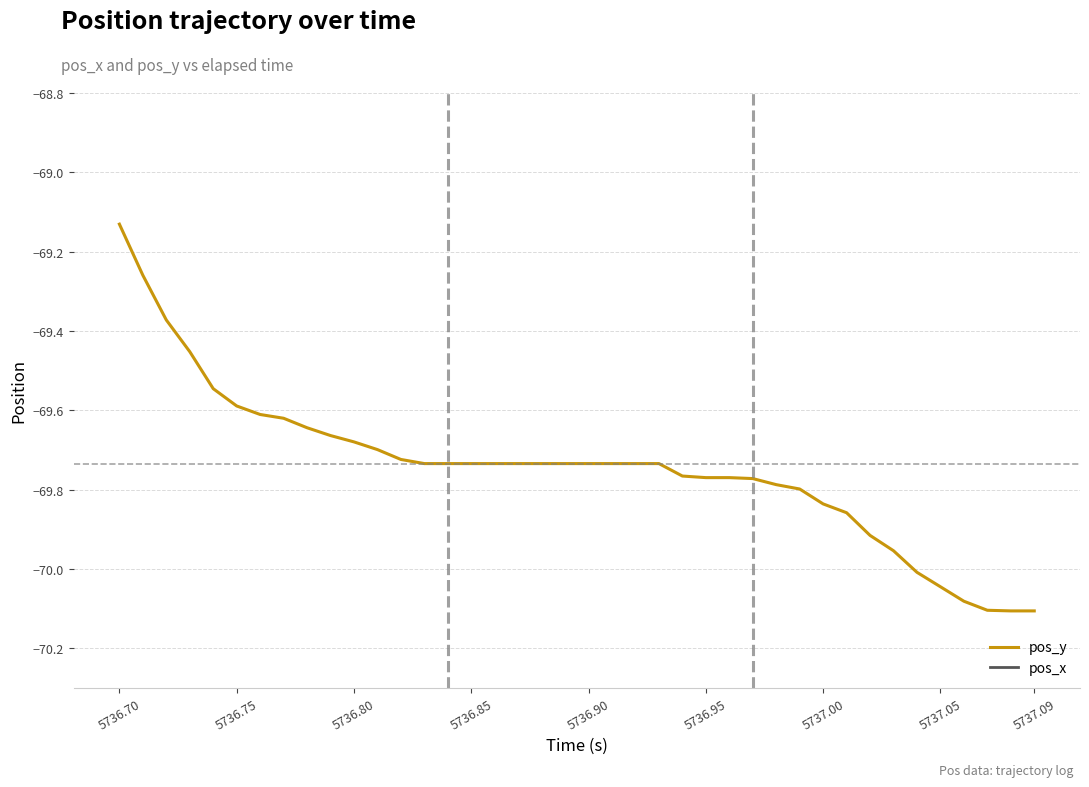

At which label is pos_y closest to -69?

5736.70